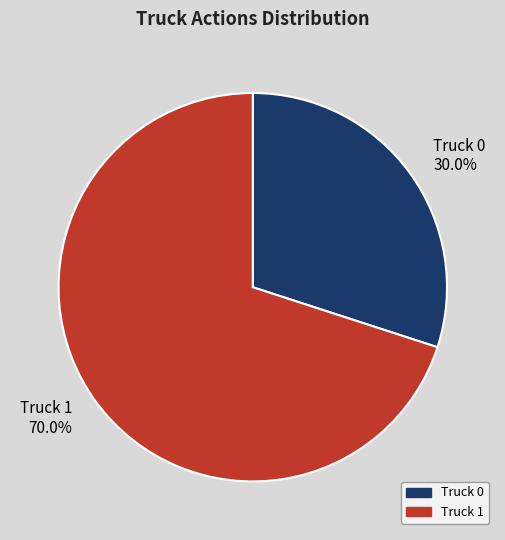

The Truck 1 slice represents 58% of the pie. True or false?

False